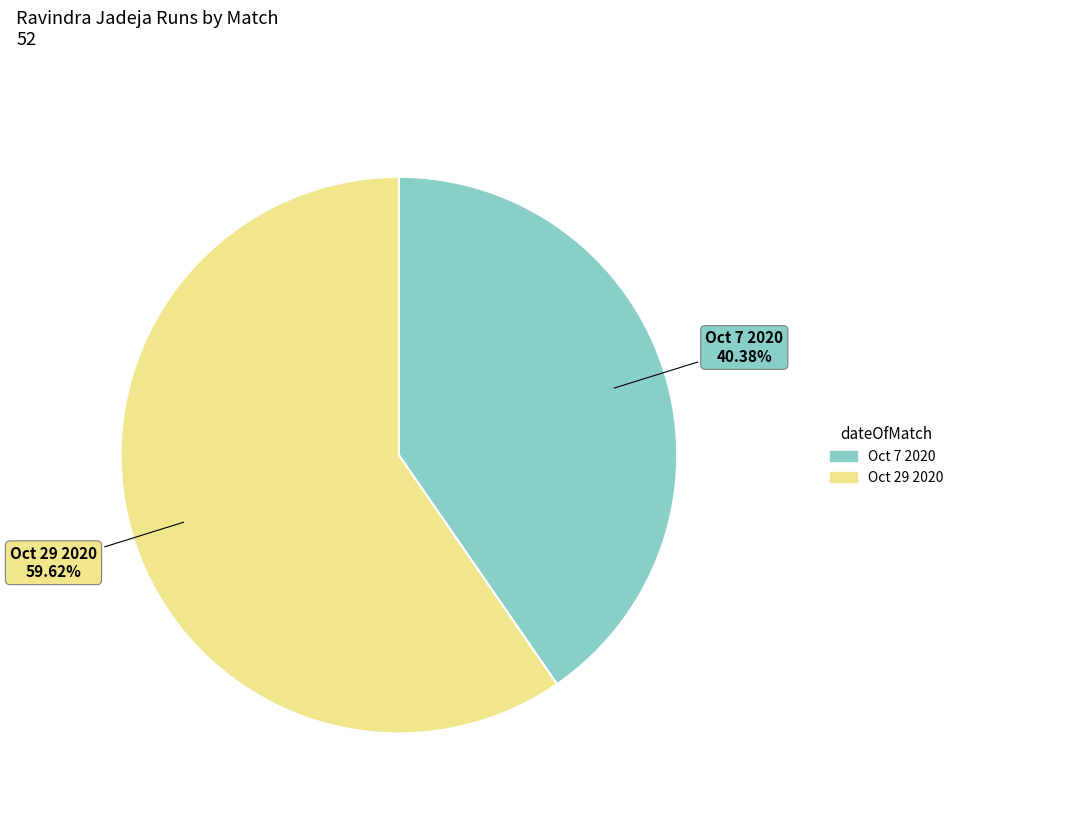

How many slices are in this pie chart?

2